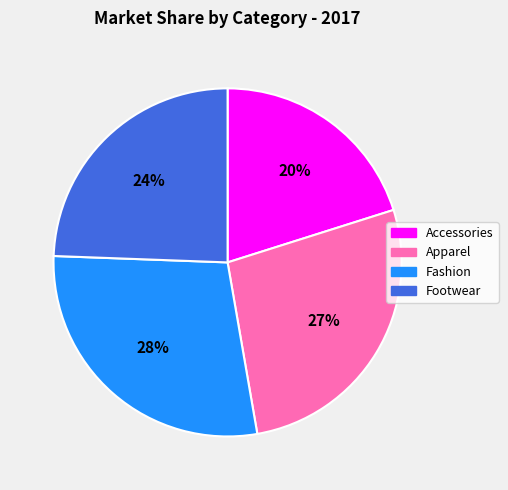

To the nearest percent, what is the difference between the largest and smallest slice percentages?

8%